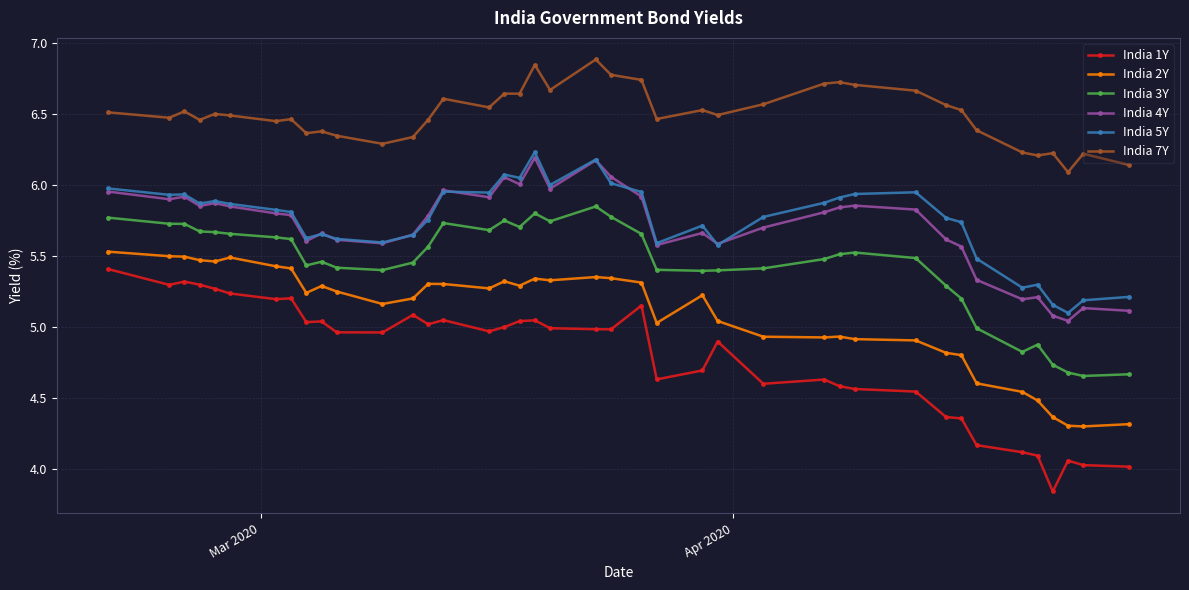

True or false: India 7Y and India 4Y cross at least once.

False